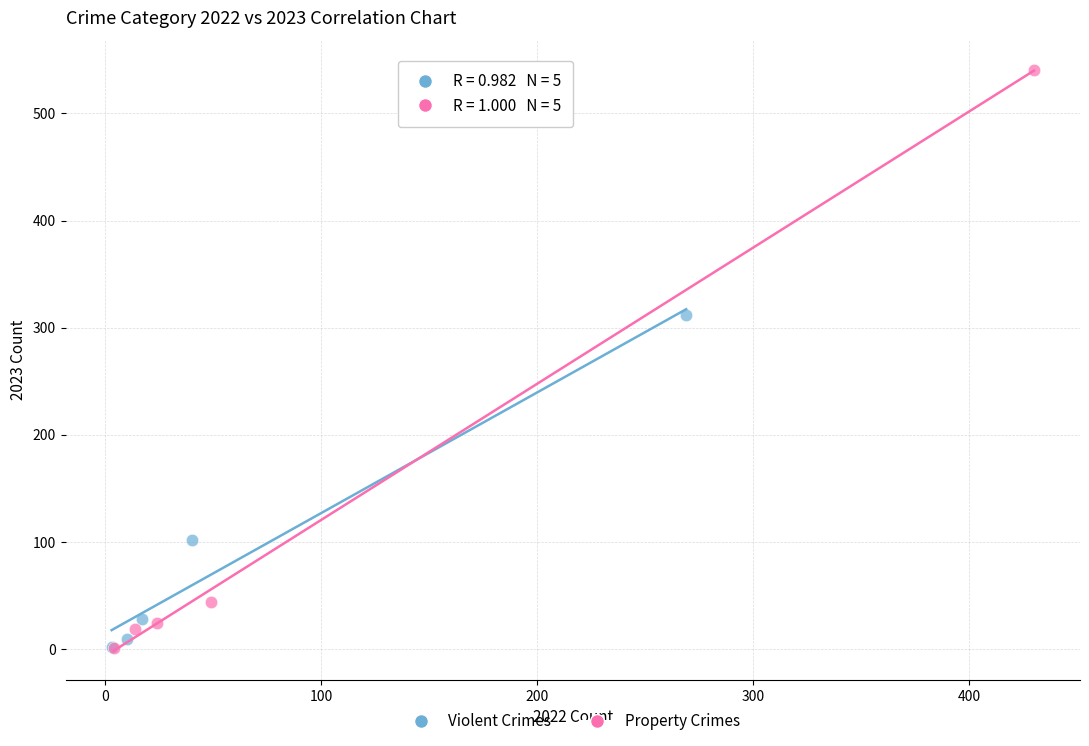

Which series has the largest Y range (max minus min)?

Property Crimes